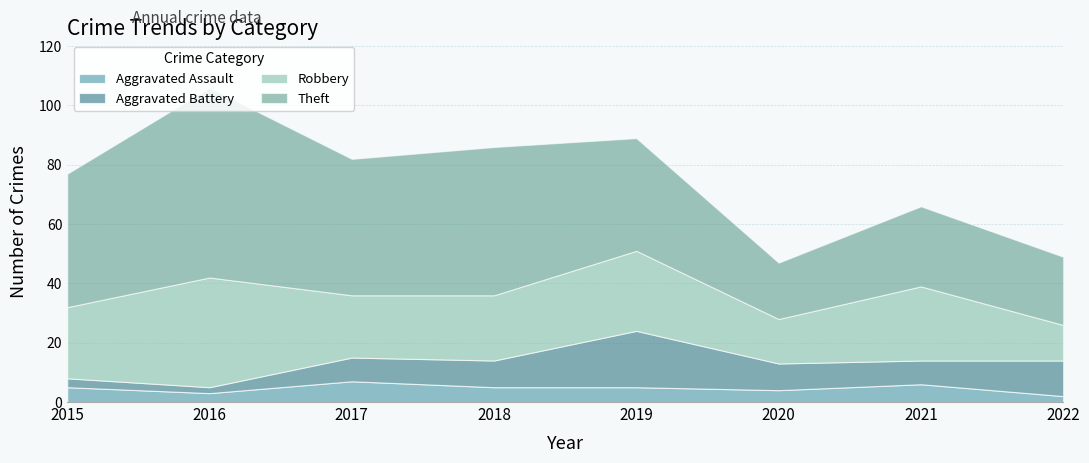

Between 2018 and 2021, which series saw the biggest shift?

Theft